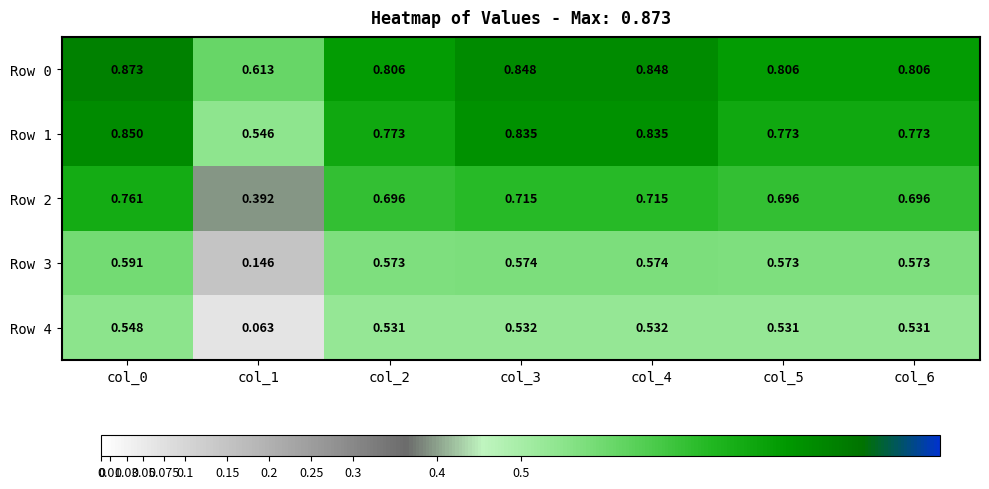

What is the total value across all series at col_5?

3.4